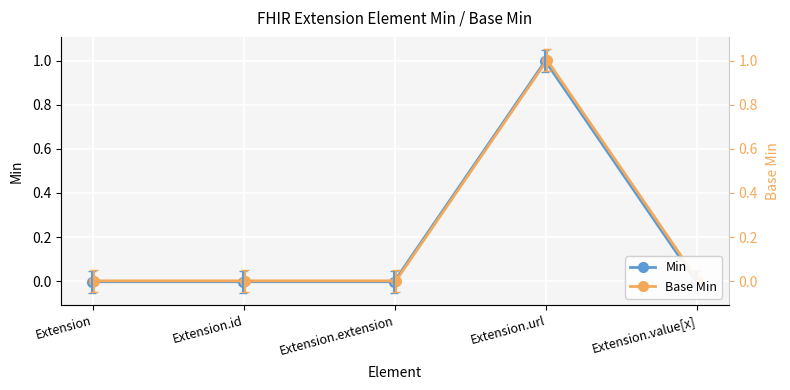

The value of Base Min at Extension.url is 1.0. True or false?

True